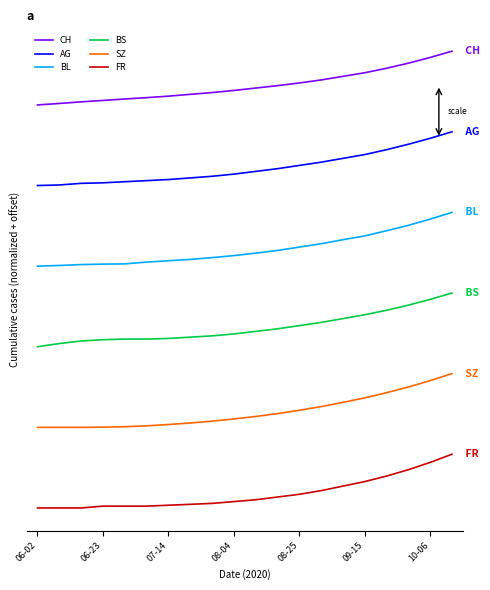

Does the chart display data point markers on the line(s)?

No